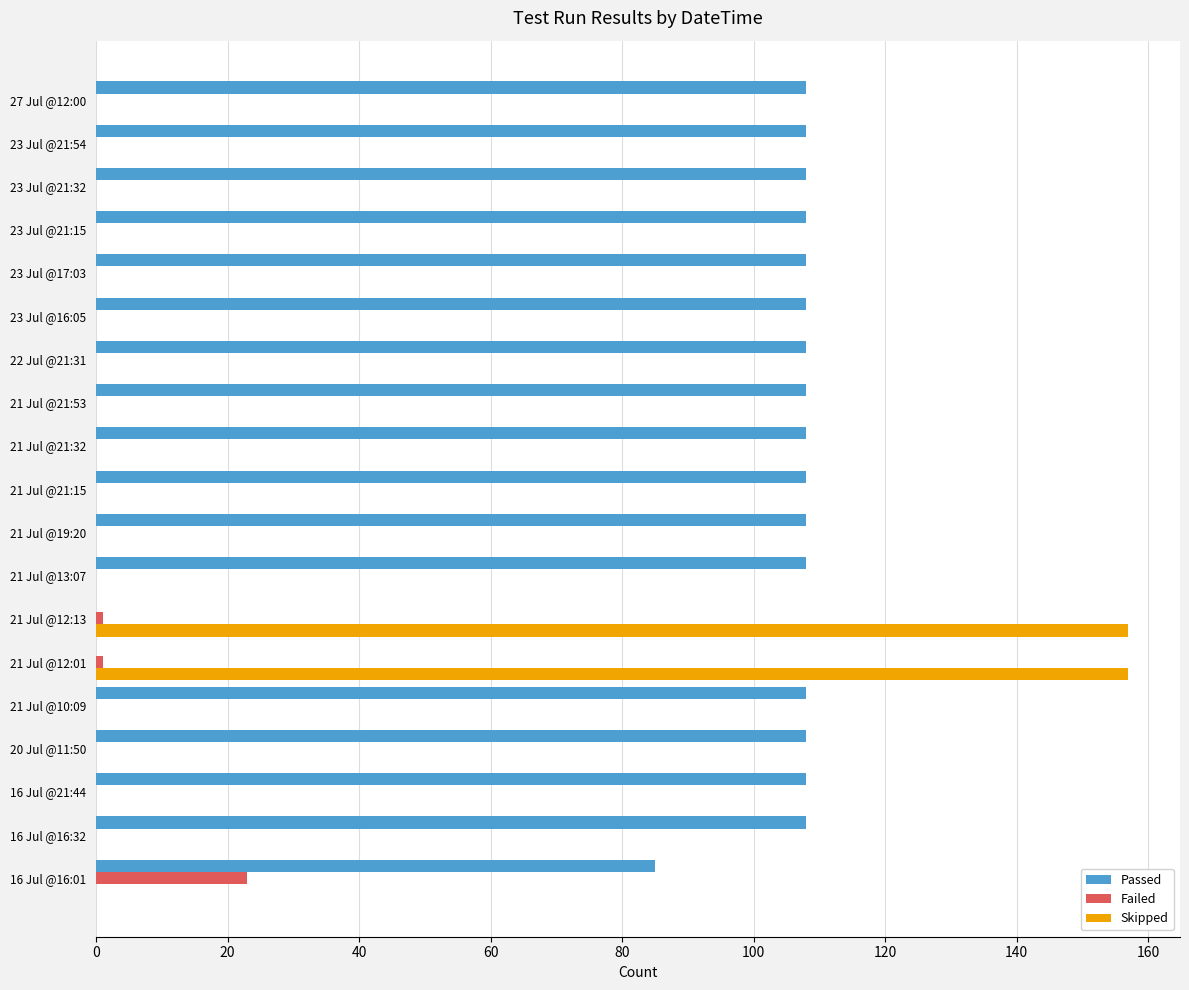

What is the sum of all Passed values?

1813